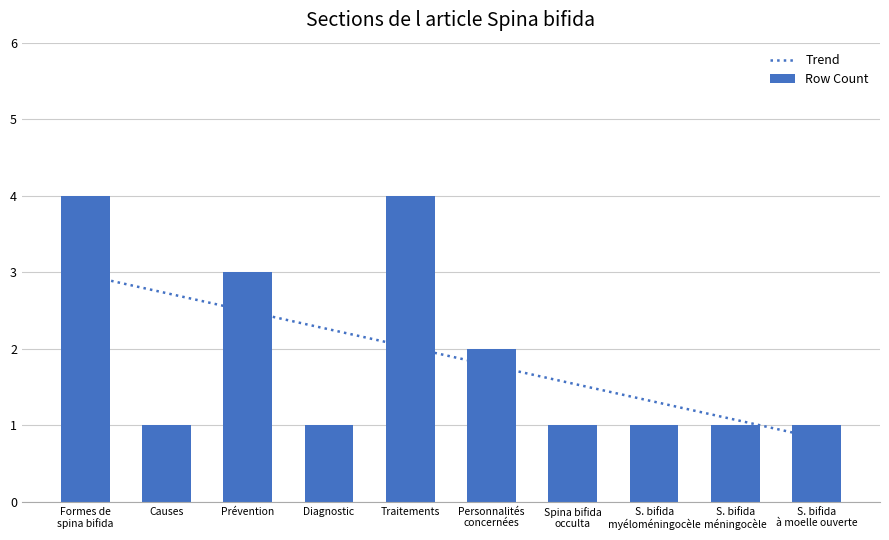

How many data points does each series have?

10